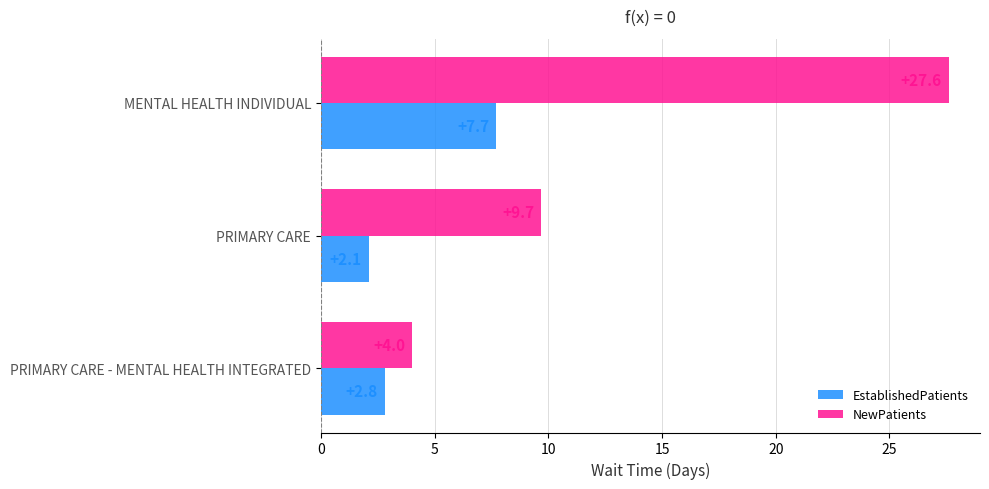

Is it true that NewPatients equals 3.0 at PRIMARY CARE?

False